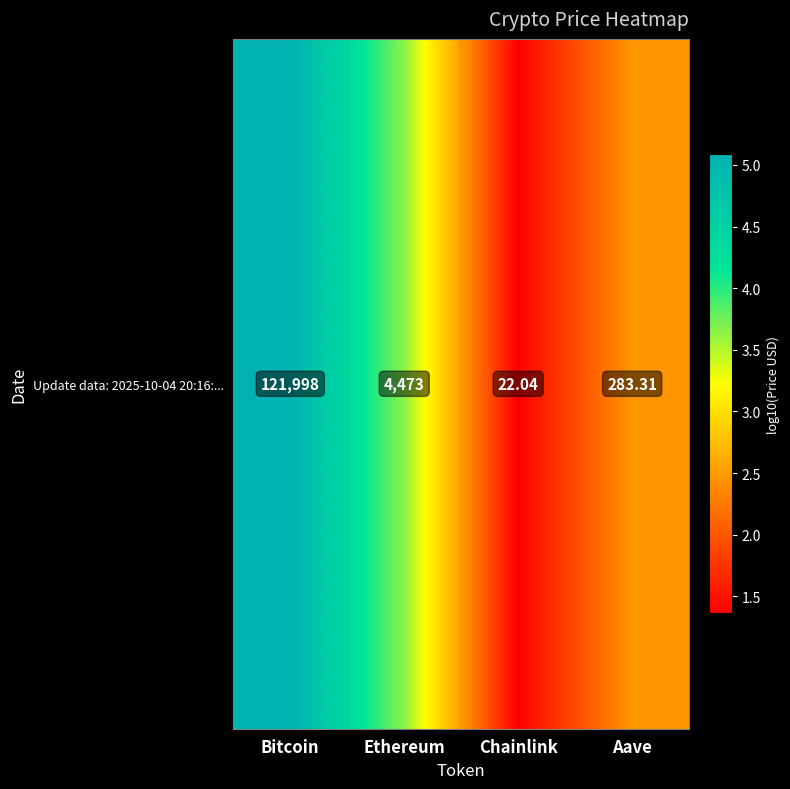

What is the change in value from Bitcoin to Ethereum?

-1.4